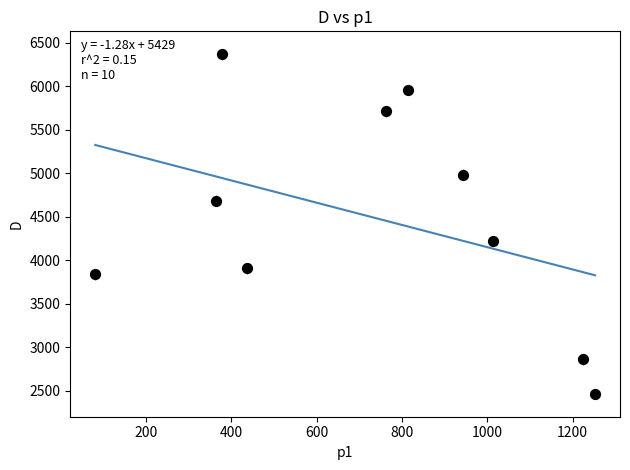

What Y value in the scatter plot is closest to 4417?

4221.7